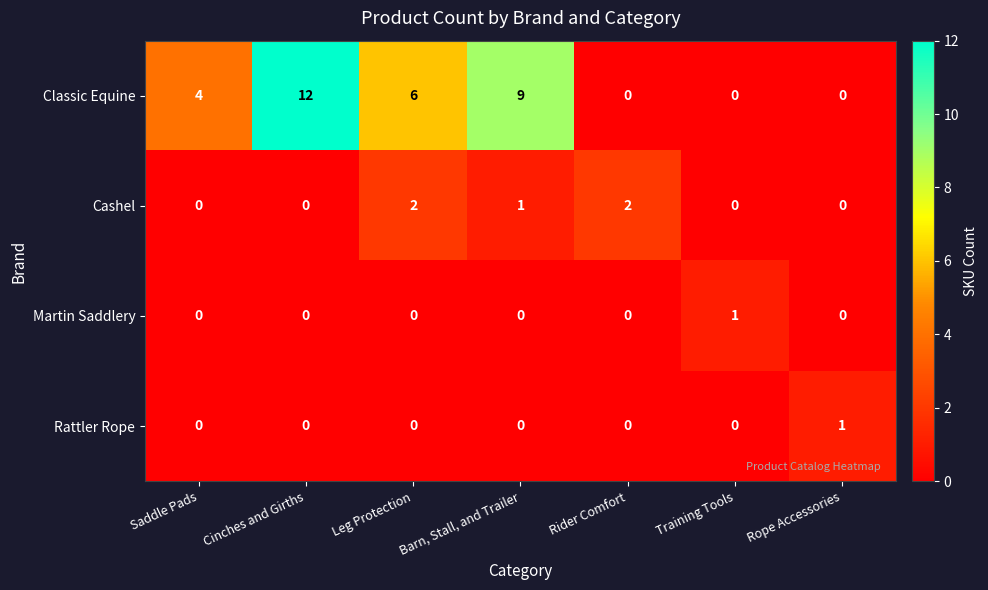

Count the number of data series in this chart.

4